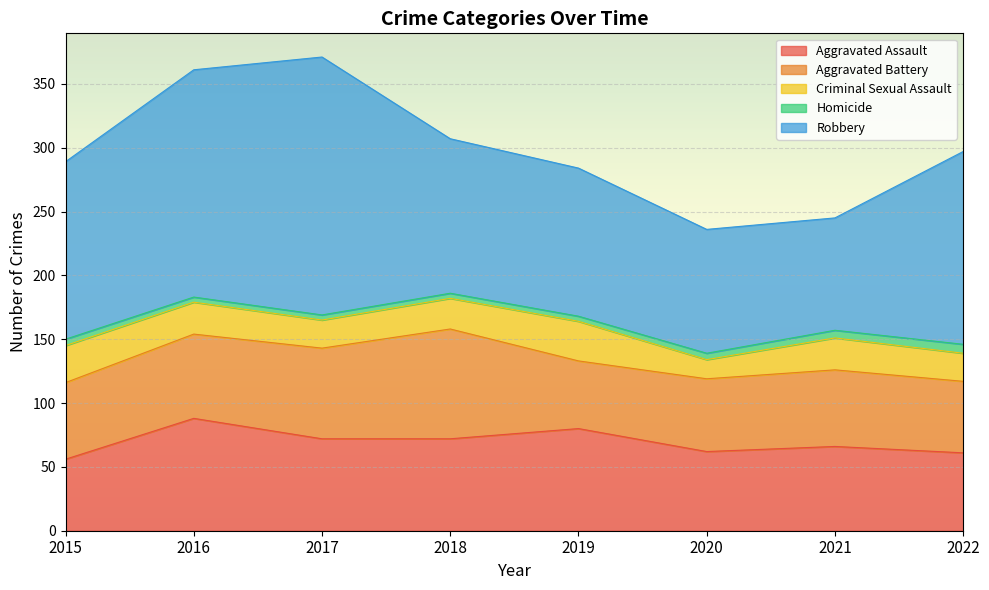

Which series has the largest total across all categories?

Robbery